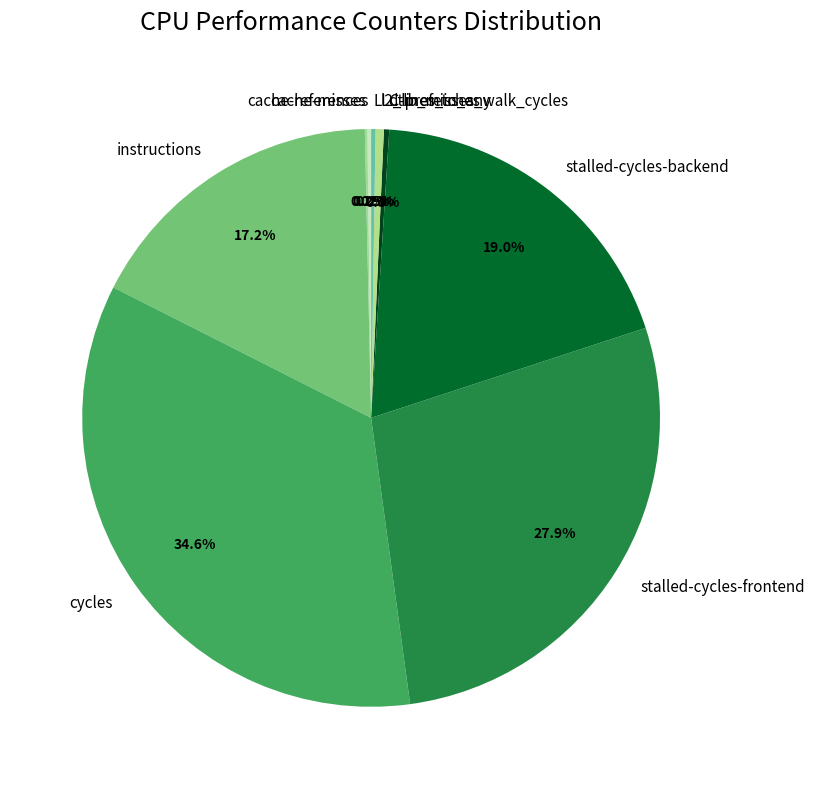

To the nearest percent, what is the average slice percentage?

11%